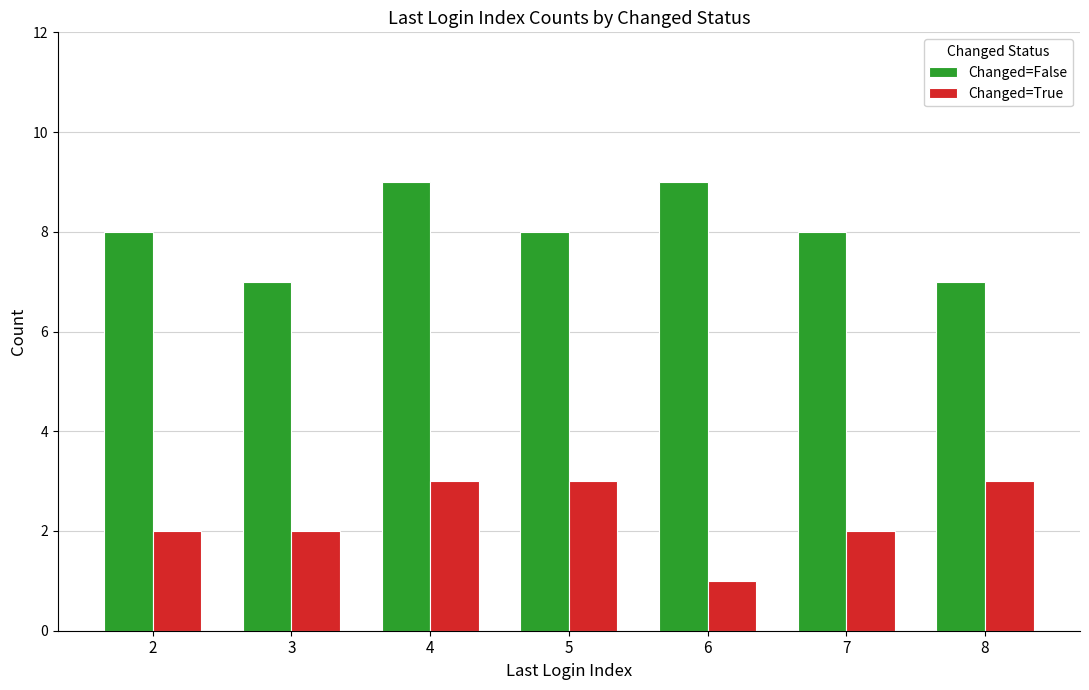

What is the approximate value of Changed=False at 4?

9